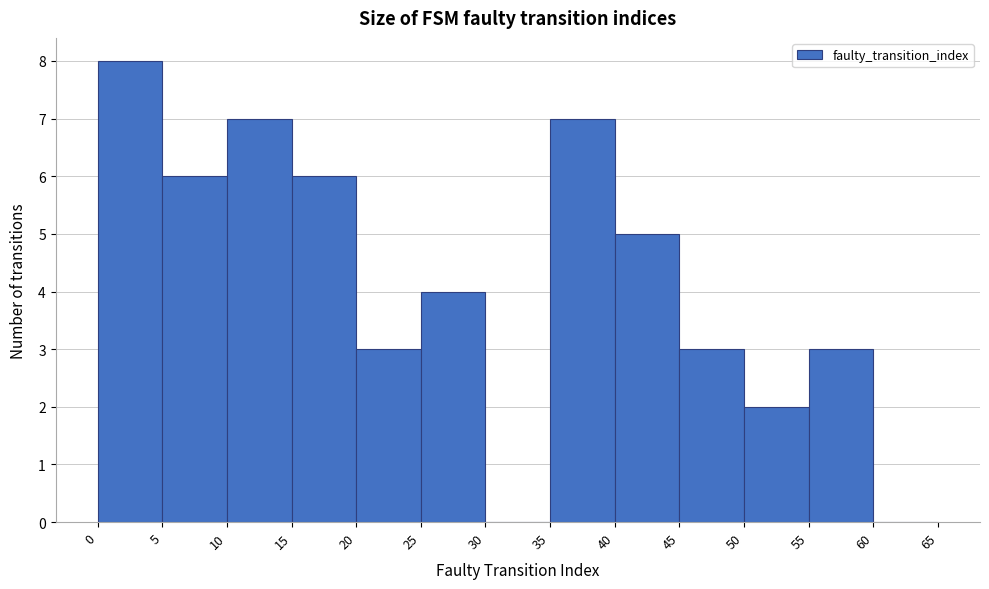

Reading left to right, list every bar in this chart as the range it spans on the x-axis followed by its height. The values are not printed on the chart, so give them approximately, as read against the axis.

0 to 5: 8
5 to 10: 6
10 to 15: 7
15 to 20: 6
20 to 25: 3
25 to 30: 4
30 to 35: 0
35 to 40: 7
40 to 45: 5
45 to 50: 3
50 to 55: 2
55 to 60: 3
60 to 65: 0